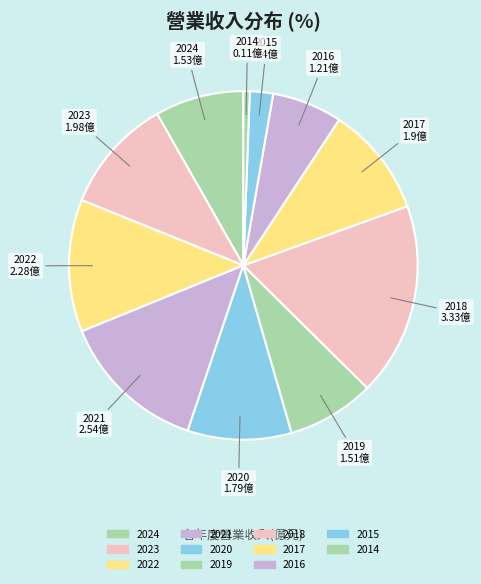

True or false: 2015 accounts for 1% of the total.

False